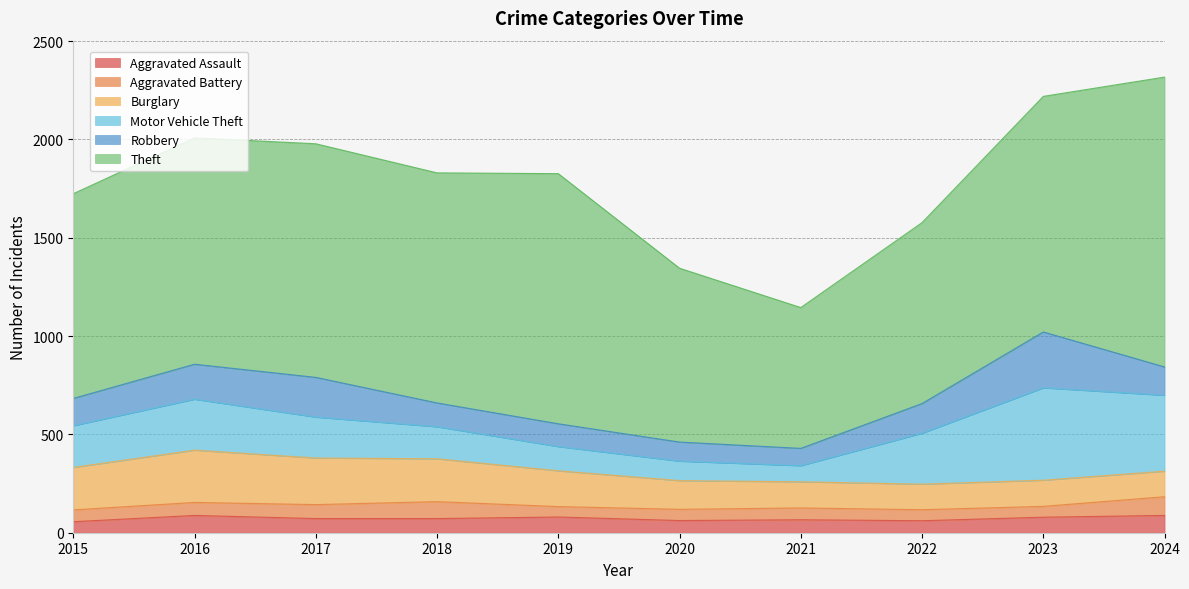

What is the sum of the Theft values at 2024 and 2021?

2190